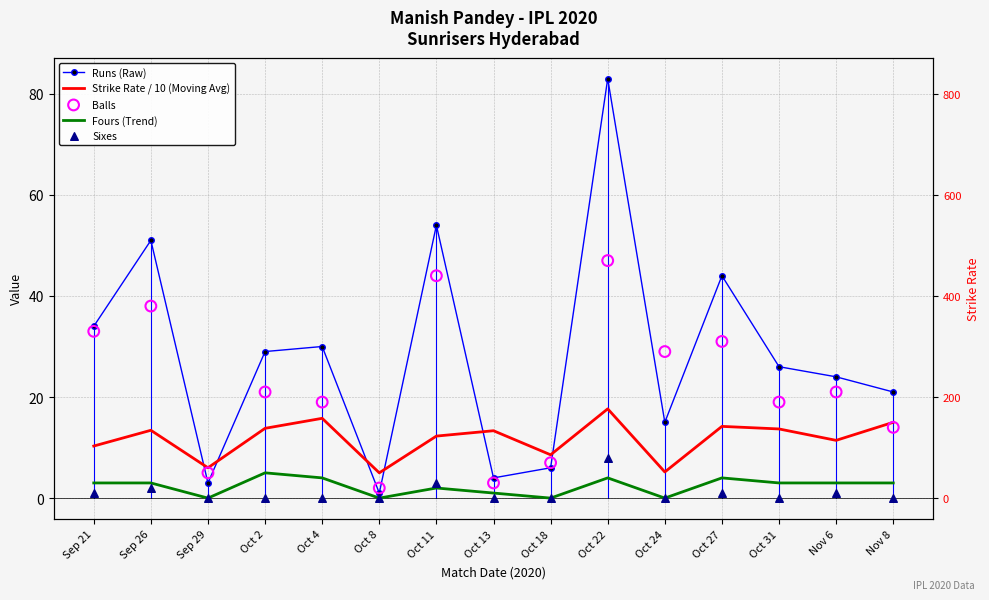

Is the value of Balls at Oct 31 greater than the value of Runs (Raw) at Oct 4?

No